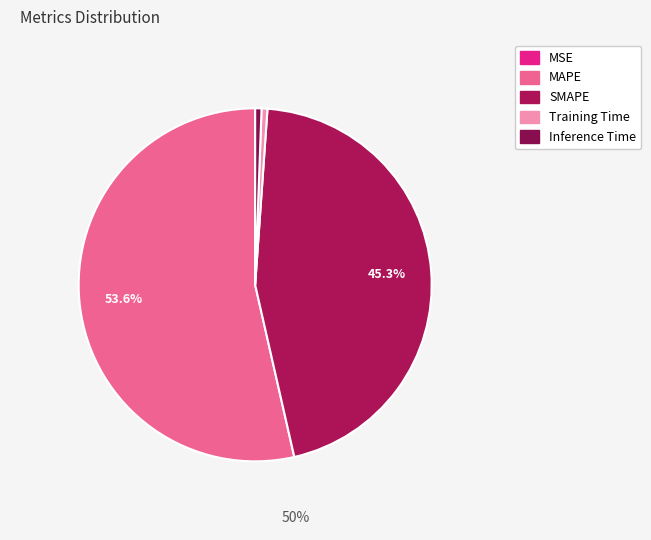

Which slice is the smallest?

MSE